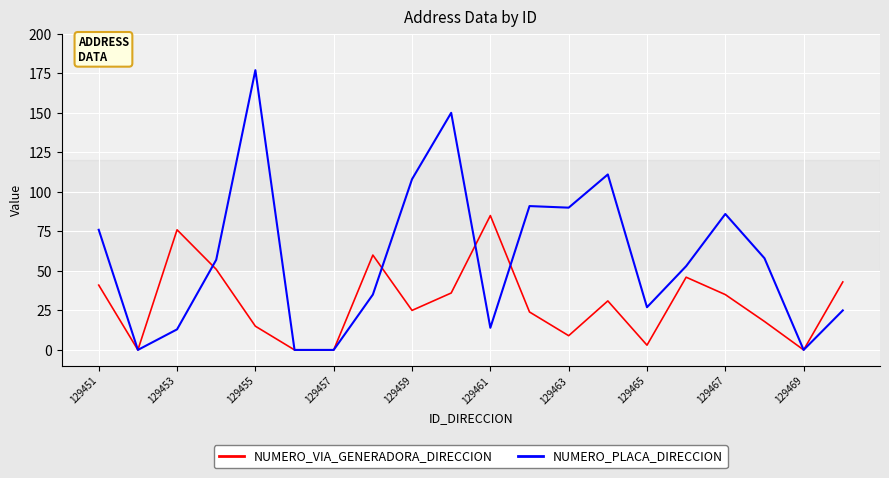

Does the chart have visible grid lines?

Yes